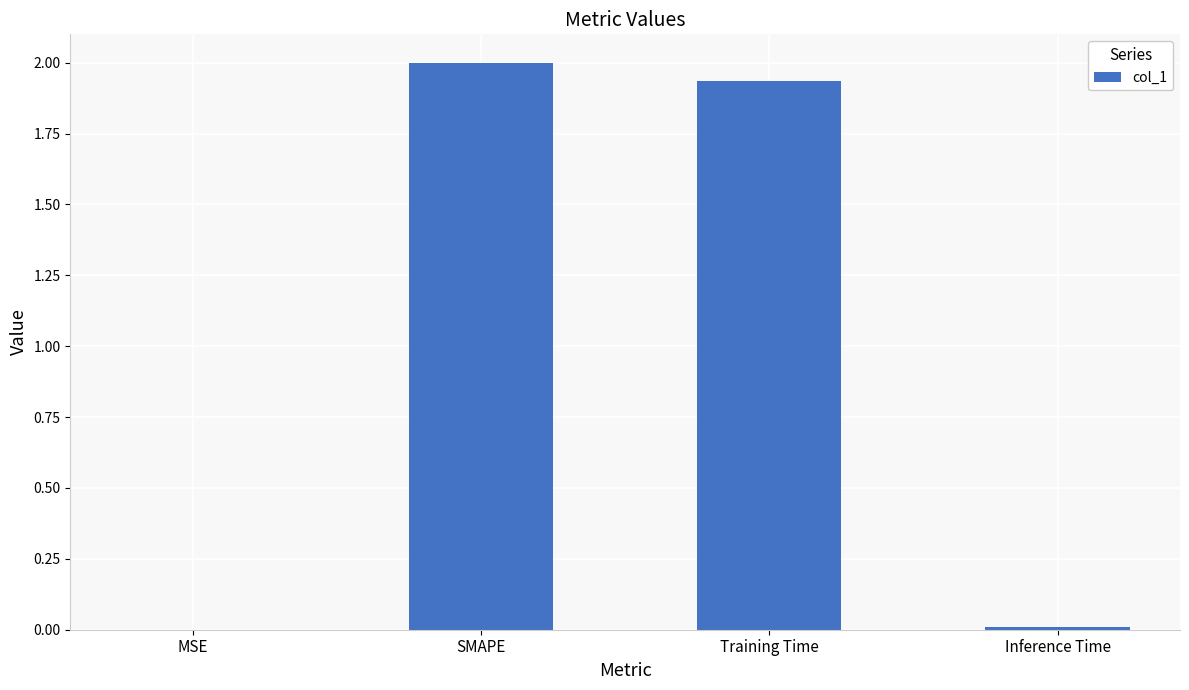

Is it true that the value at Training Time is 0.9?

False